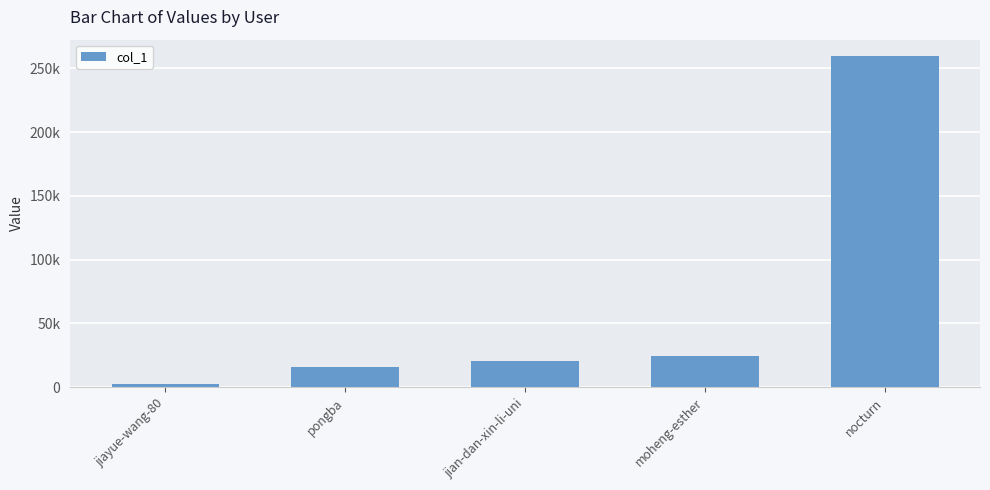

Are the bars horizontal?

No